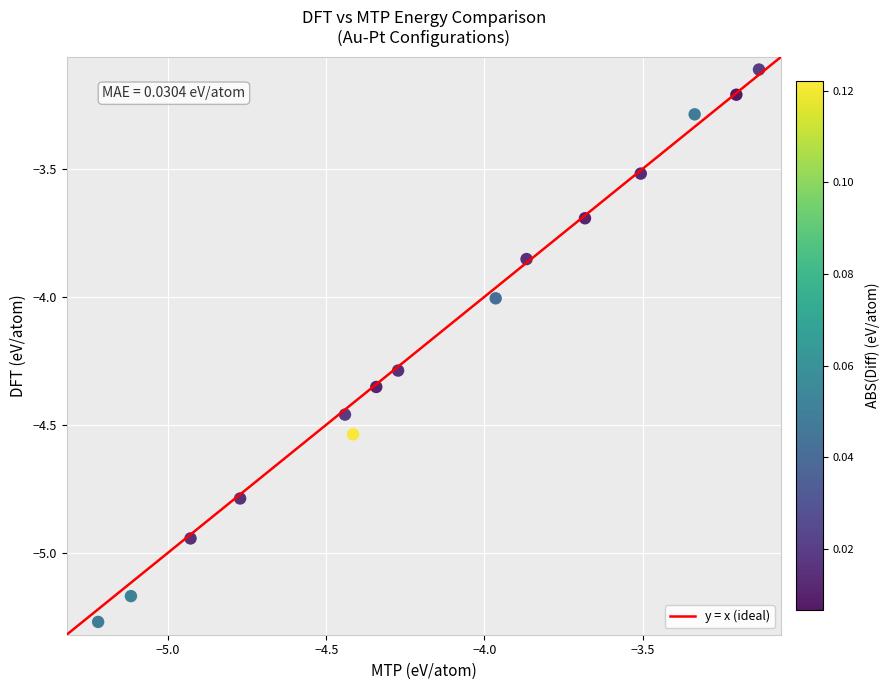

What is the range of Y values (max minus min)?

2.2